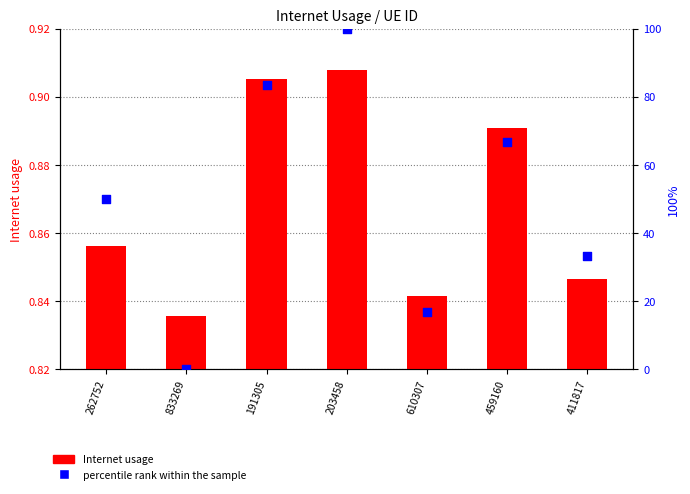

Is the value of Internet usage at 203458 greater than the value of percentile rank within the sample at 411817?

No